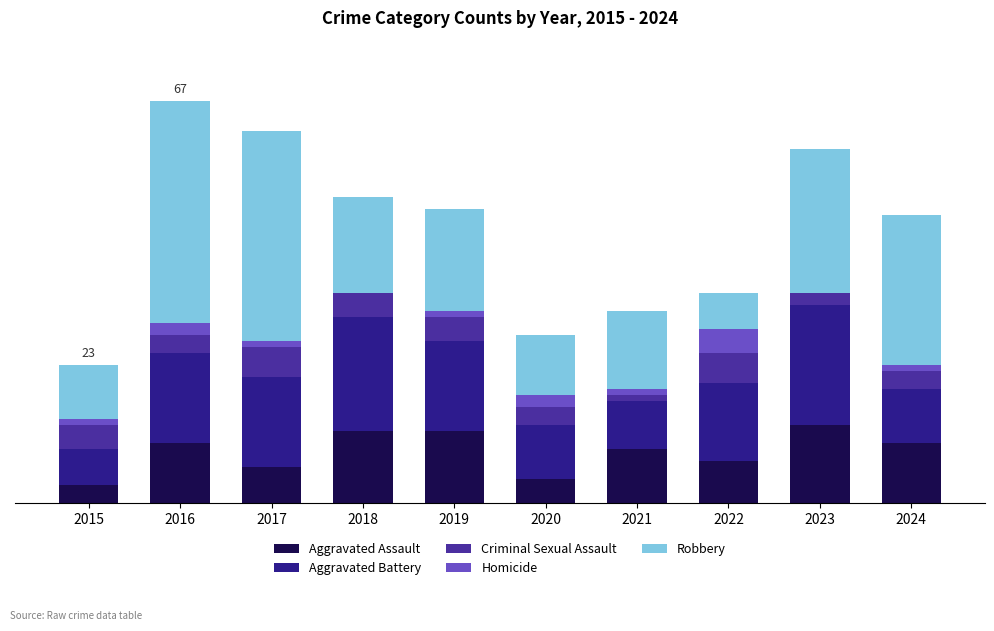

What are all the series names shown in the legend?

Aggravated Assault, Aggravated Battery, Criminal Sexual Assault, Homicide, Robbery